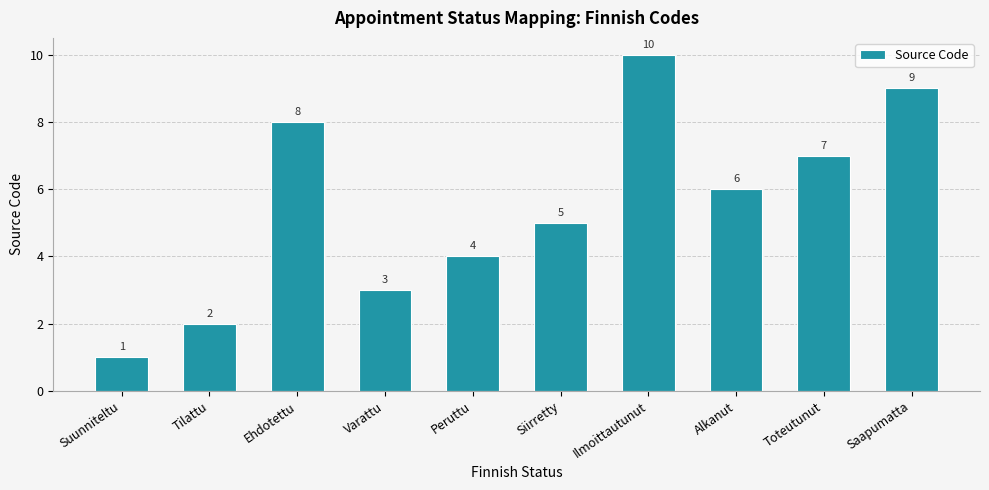

What is the value of the 2nd bar from the left?

2